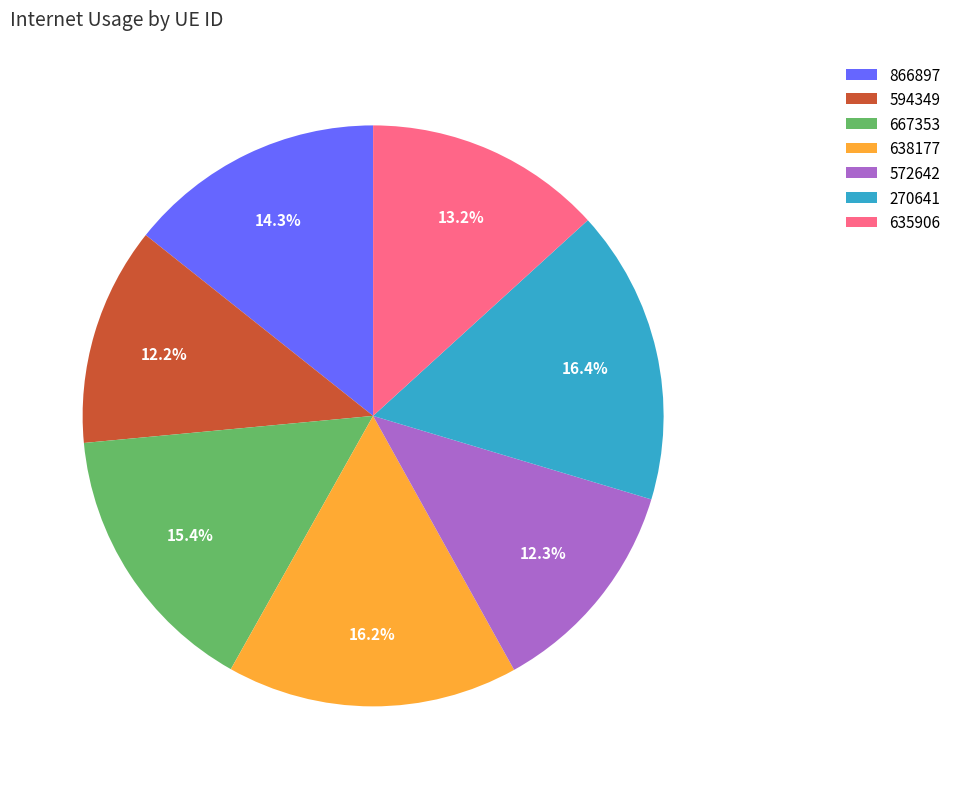

Between 572642 and 667353, which is larger?

667353